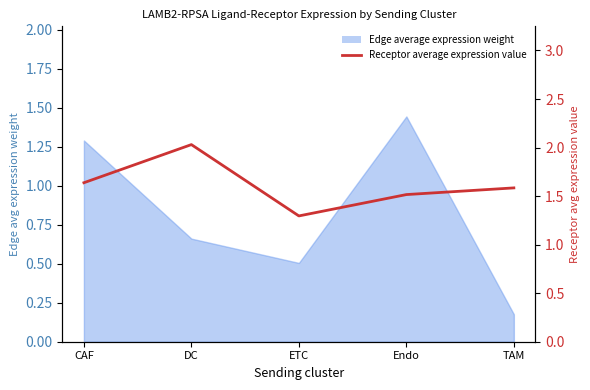

What is the greatest value displayed?

2.0